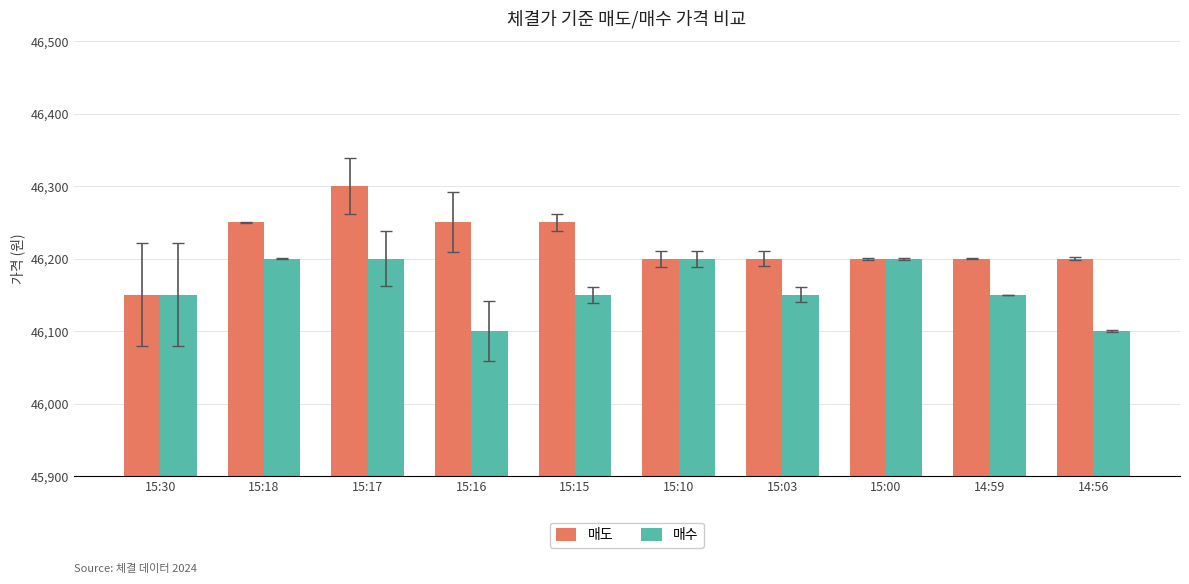

How many series are shown in this chart?

2